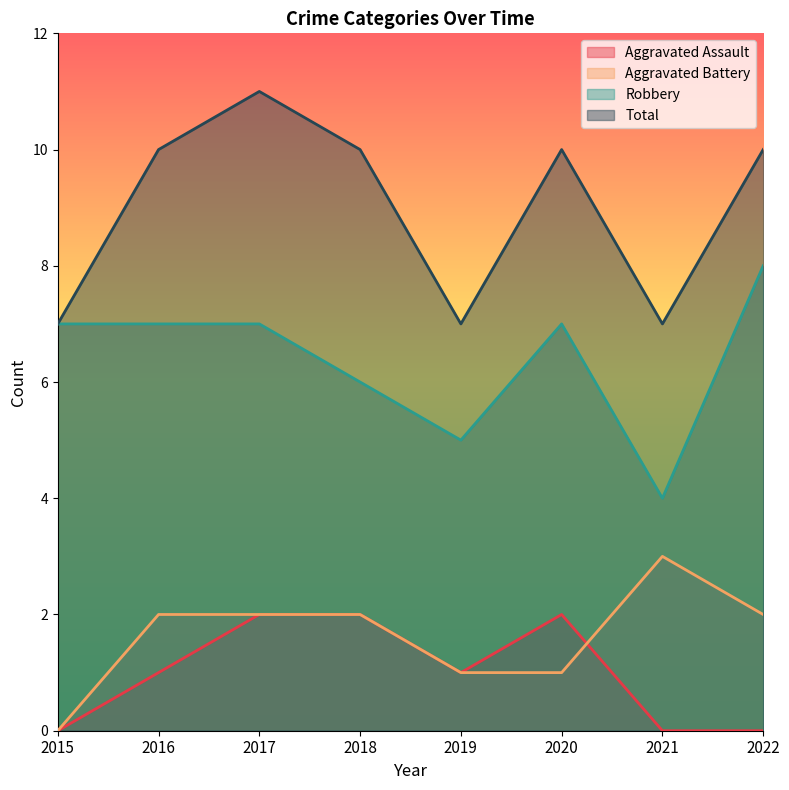

What are all the series names shown in the legend?

Aggravated Assault, Aggravated Battery, Robbery, Total